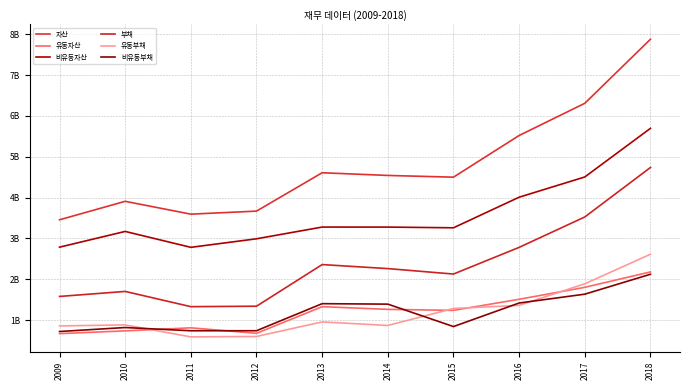

Which label corresponds to the smallest value in the chart?

2011